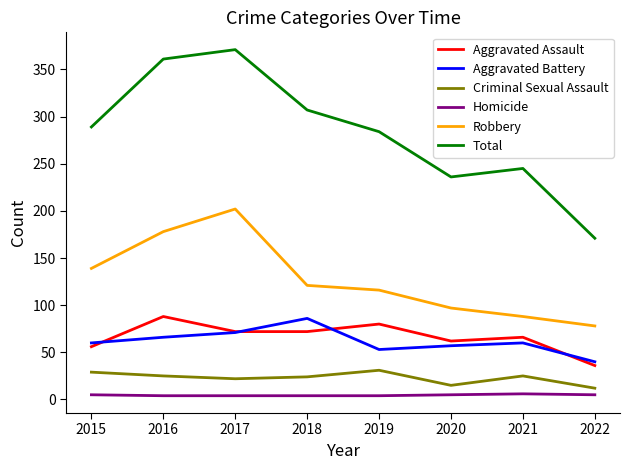

What is the lowest value of the Robbery series?

78